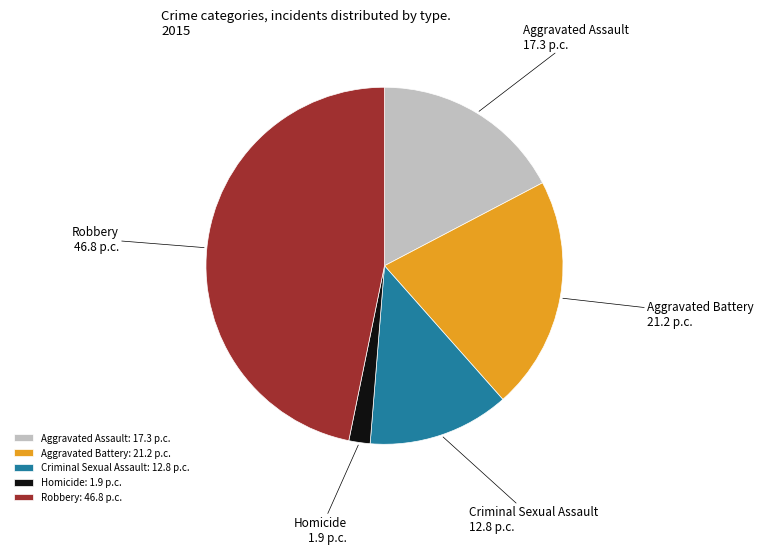

Combined, do Homicide and Robbery account for over 50%?

No